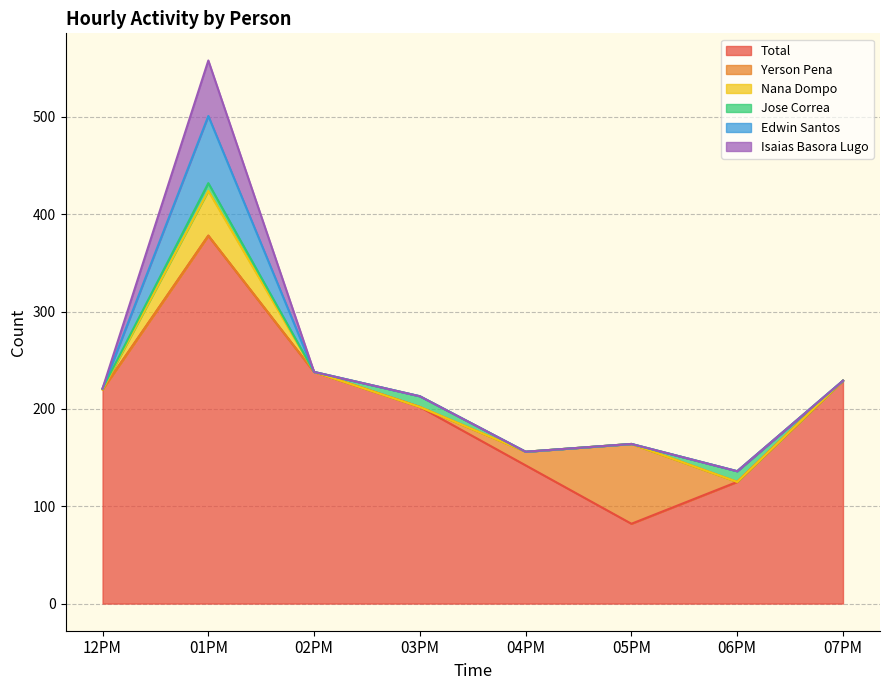

True or false: Yerson Pena and Nana Dompo cross at least once.

False